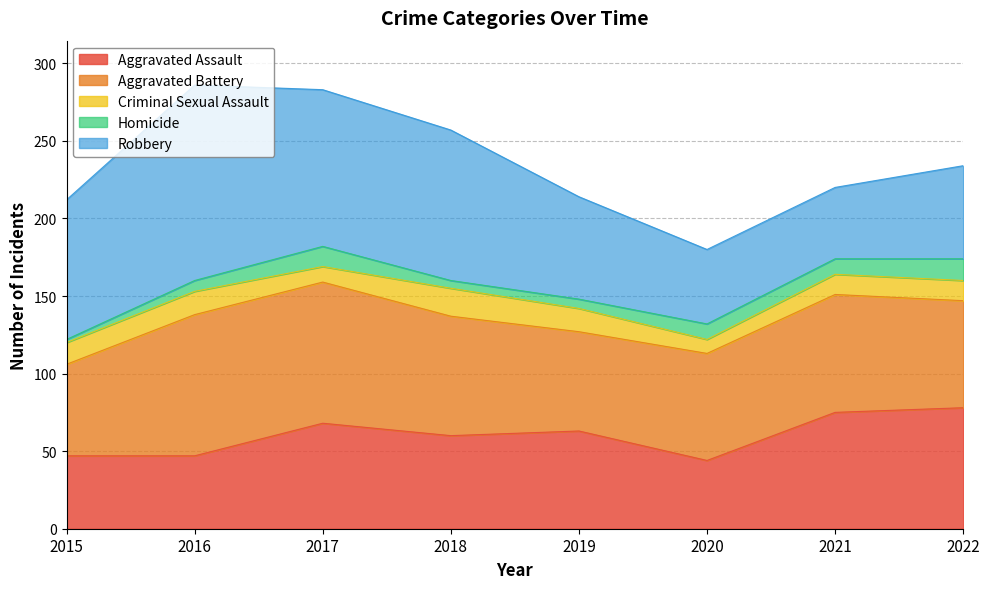

The Aggravated Assault series shows 47 at 2016. True or false?

True